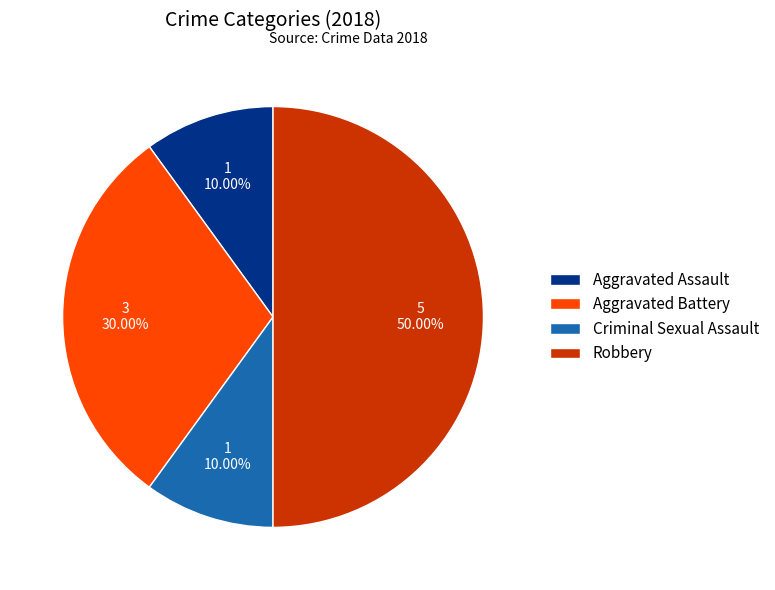

How many slices are in this pie chart?

4